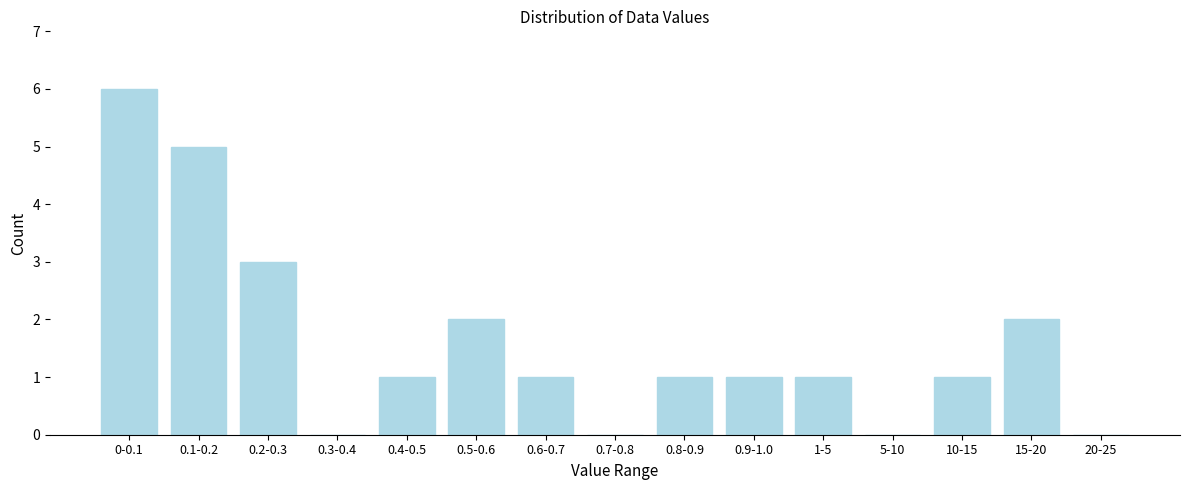

Reading left to right, what are all the values shown in this chart?

0-0.1=6	0.1-0.2=5	0.2-0.3=3	0.3-0.4=0	0.4-0.5=1	0.5-0.6=2	0.6-0.7=1	0.7-0.8=0	0.8-0.9=1	0.9-1.0=1	1-5=1	5-10=0	10-15=1	15-20=2	20-25=0